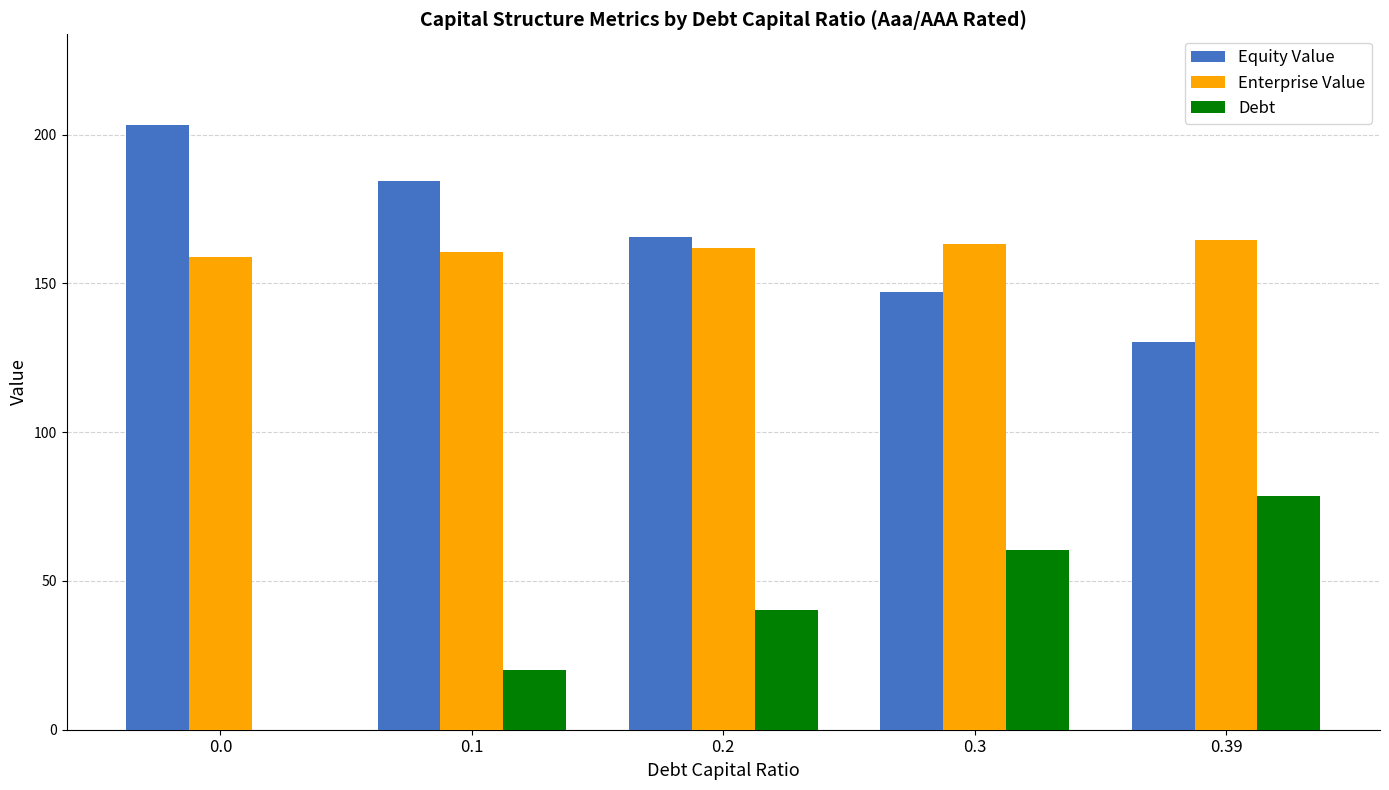

True or false: Enterprise Value has a value of 280.0 at 0.0.

False